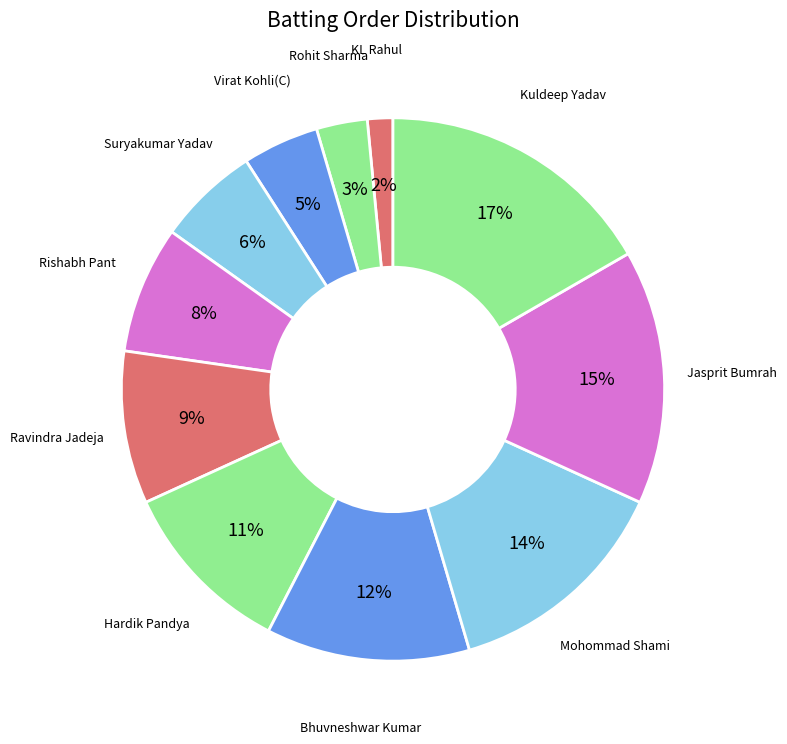

How many segments does this pie chart have?

11